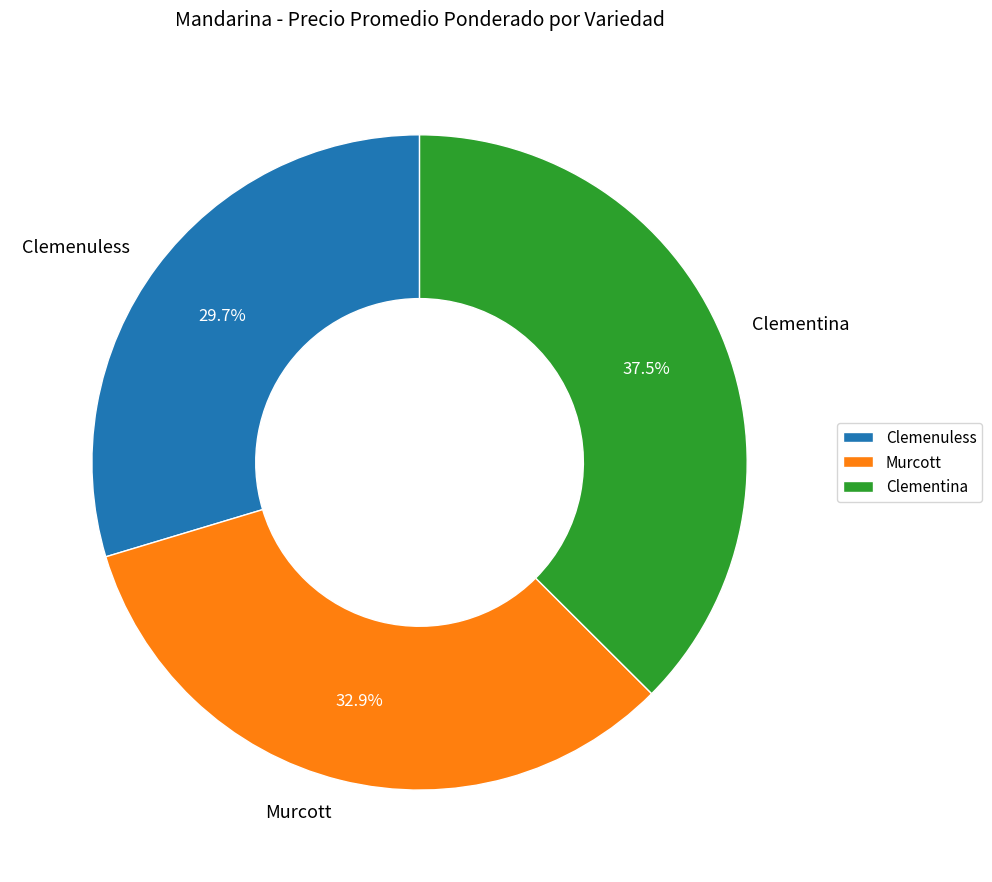

How much of the chart is everything except Clementina?

62.5%